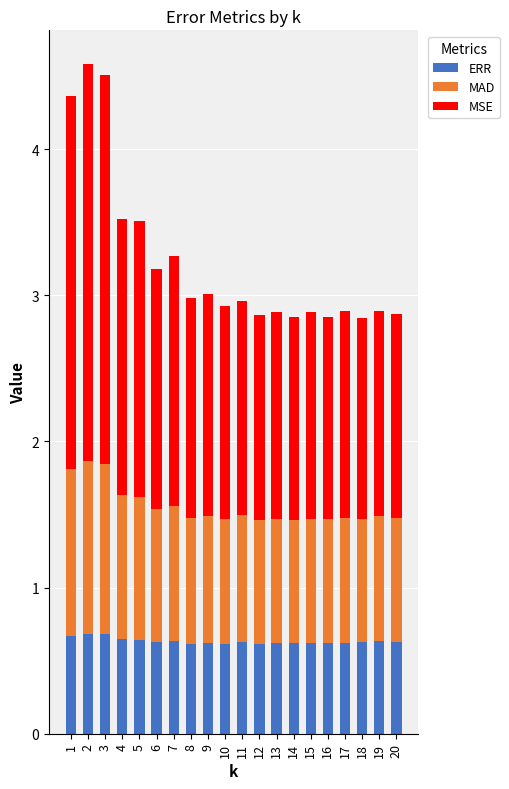

What is the sum of the ERR values at 5 and 8?

1.3